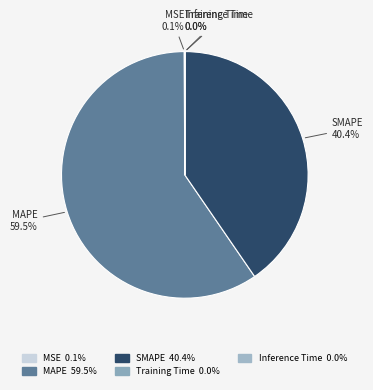

Is MAPE the majority of the pie?

Yes